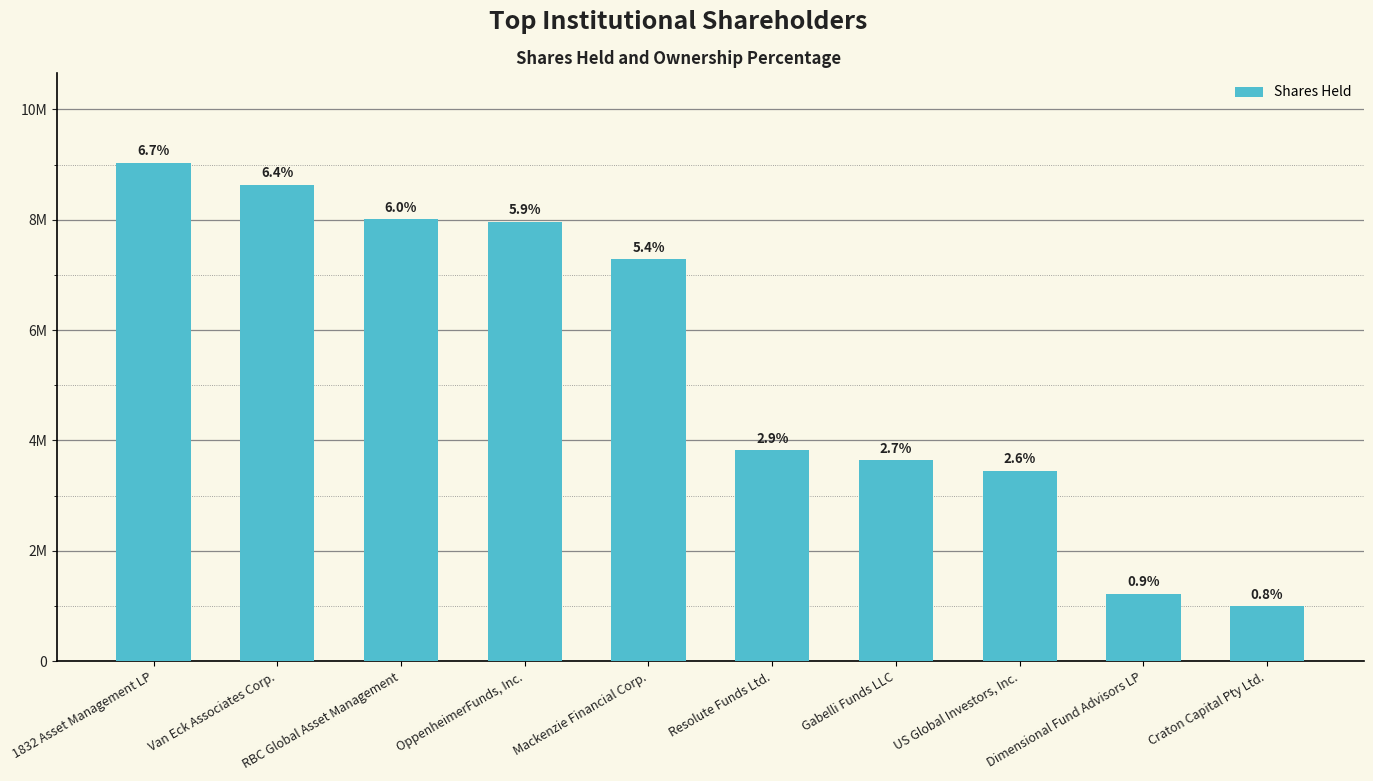

Where does the data first go above 7281174?

1832 Asset Management LP